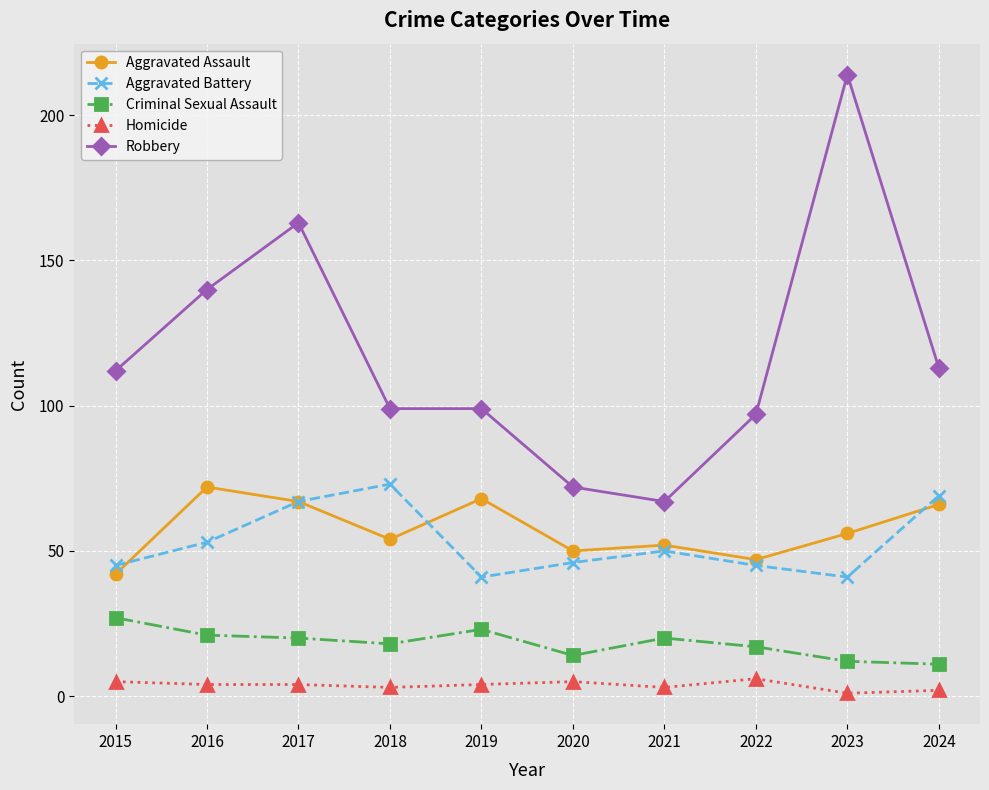

What is the average value of the Criminal Sexual Assault series?

18